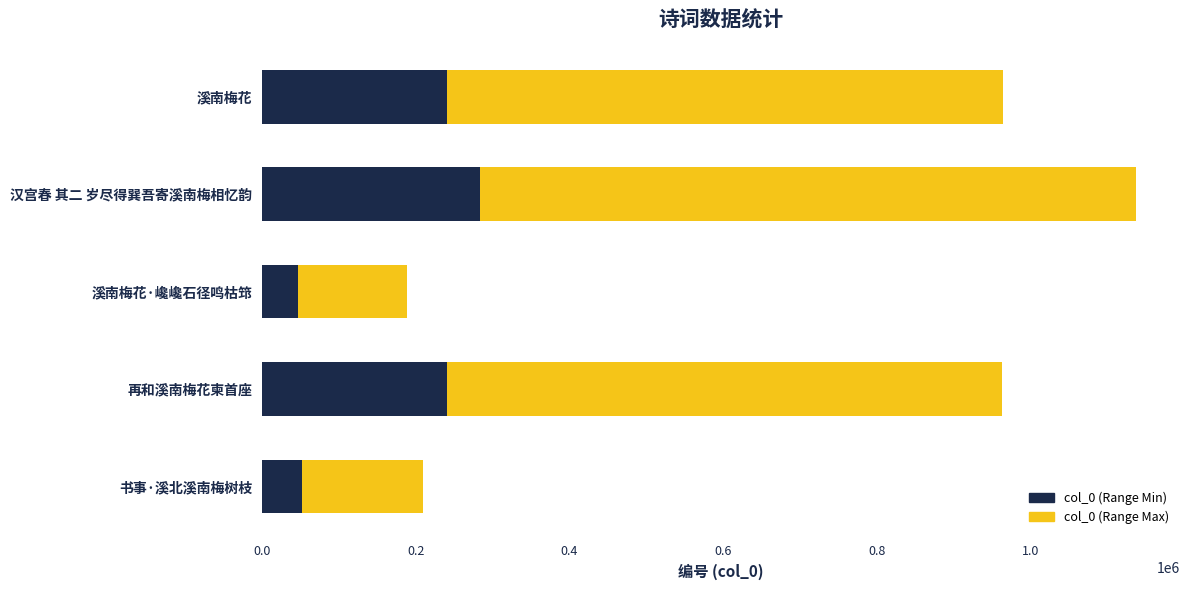

Which series has the widest spread of values?

col_0 (gold)